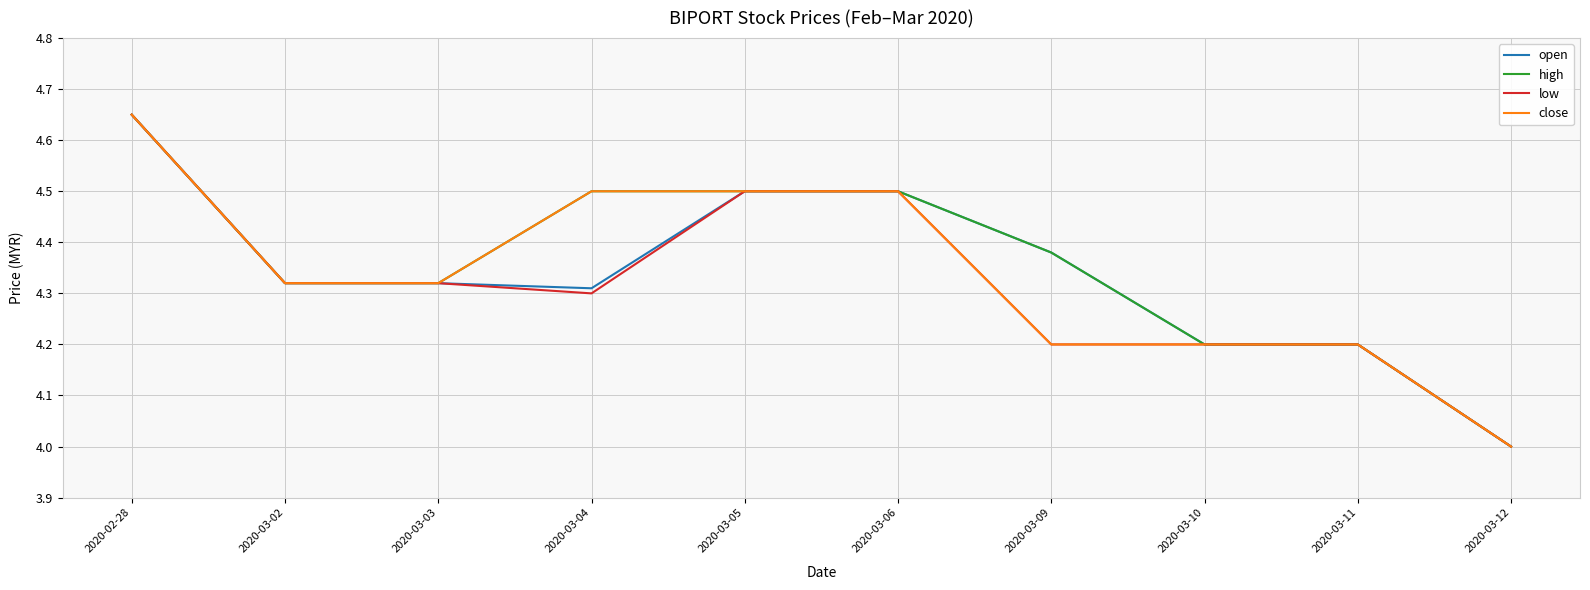

What is the minimum value shown in the chart?

4.0